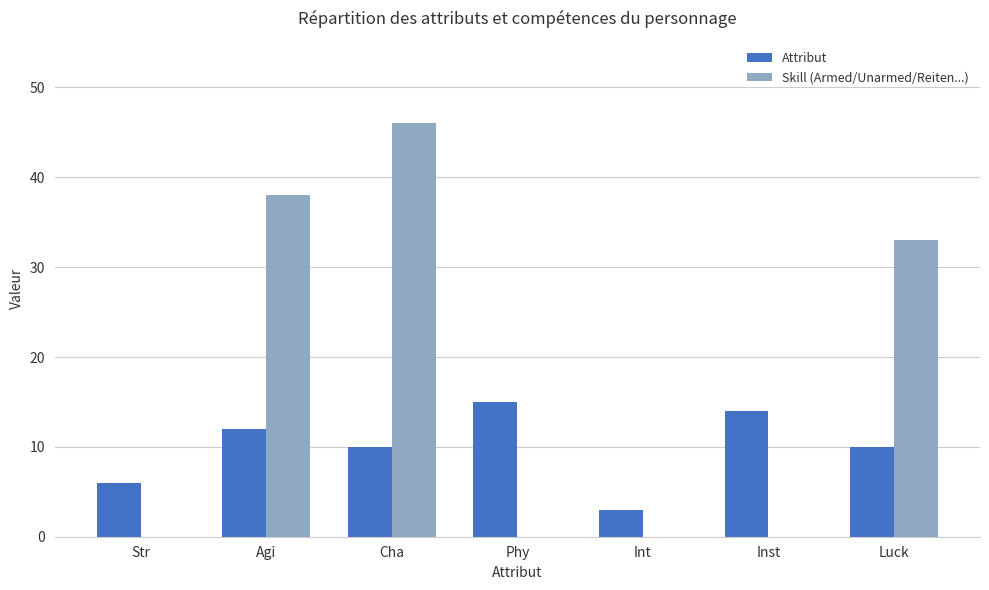

Which series has the largest total across all categories?

Skill (Armed/Unarmed/Reiten...)